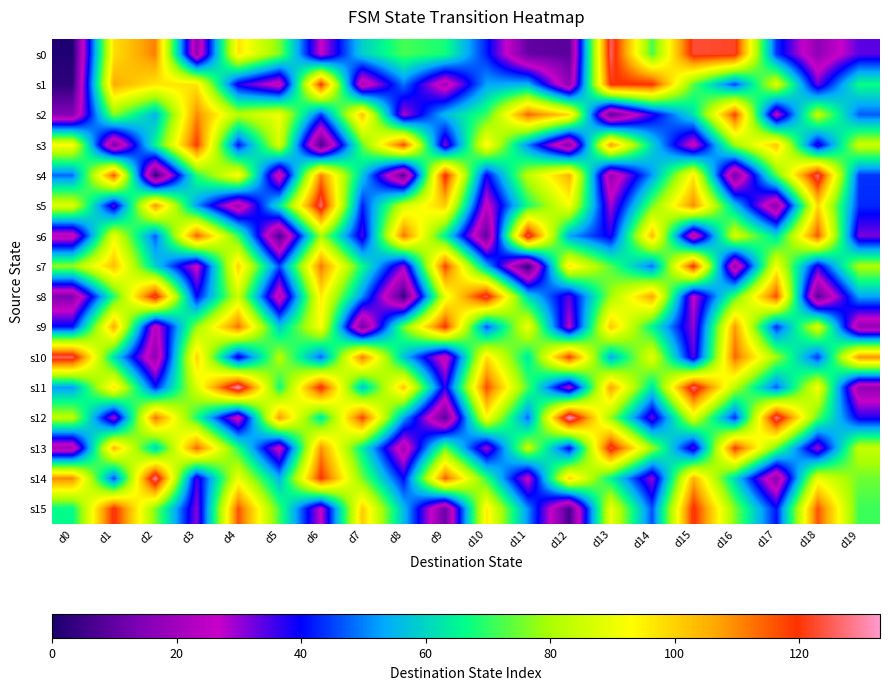

What is the total value across all series at d0?

859